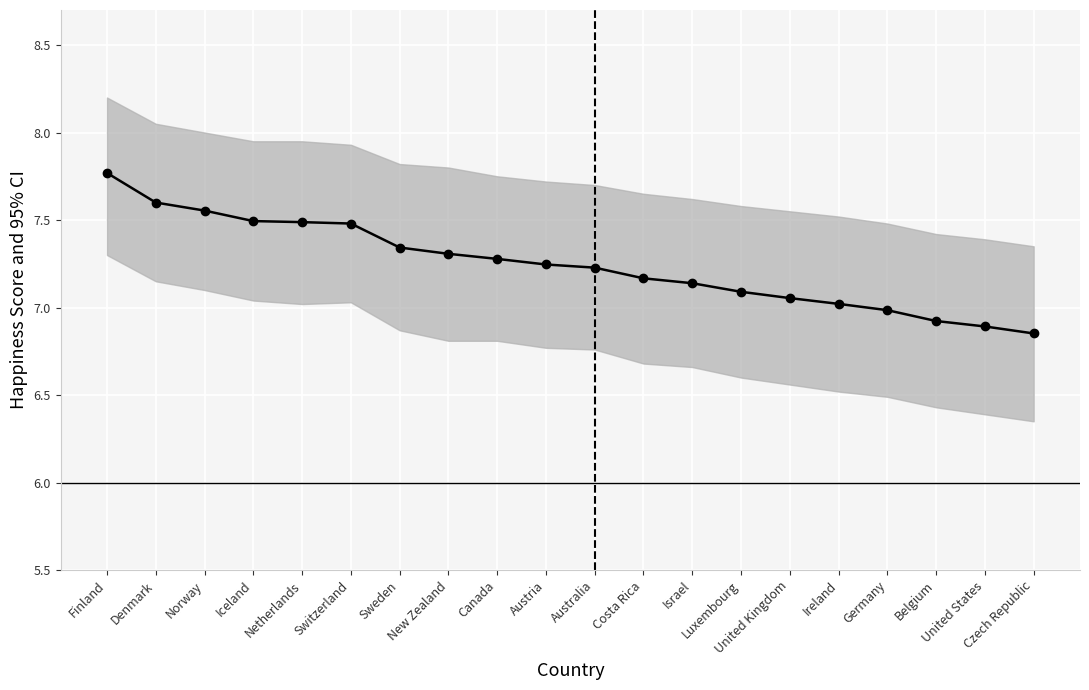

Rank the categories by value from highest to lowest.

Finland, Denmark, Norway, Iceland, Netherlands, Switzerland, Sweden, New Zealand, Canada, Austria, Australia, Costa Rica, Israel, Luxembourg, United Kingdom, Ireland, Germany, Belgium, United States, Czech Republic